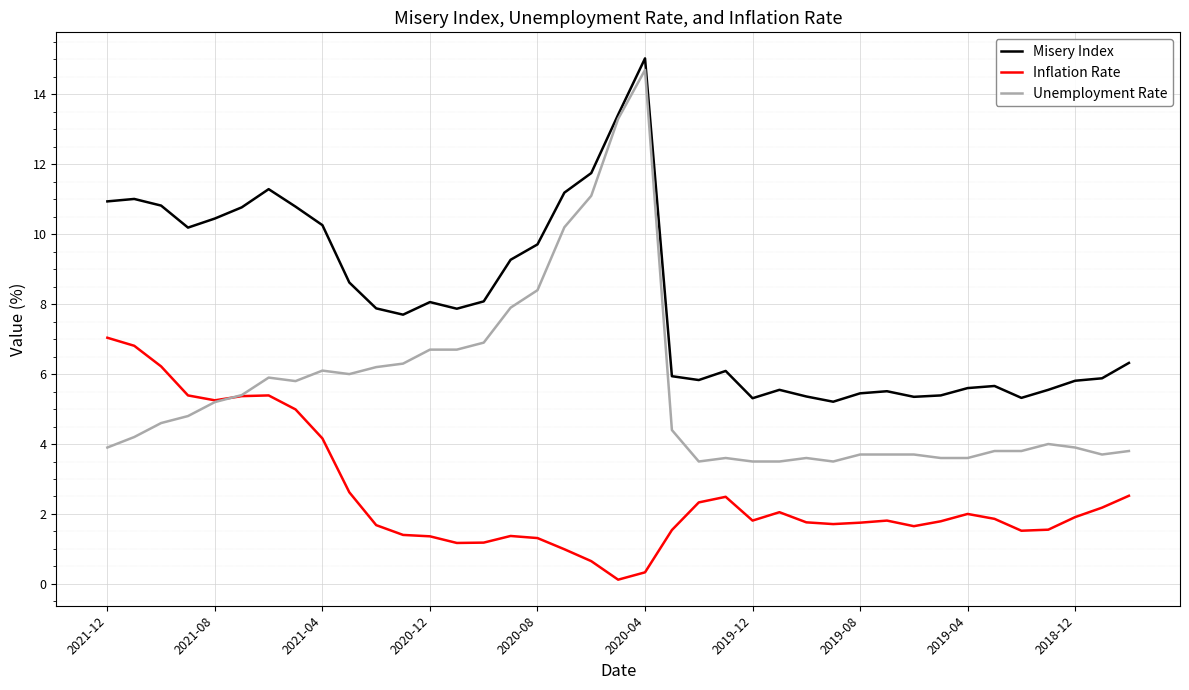

Rank the series by their average value, from highest to lowest.

Misery Index, Unemployment Rate, Inflation Rate